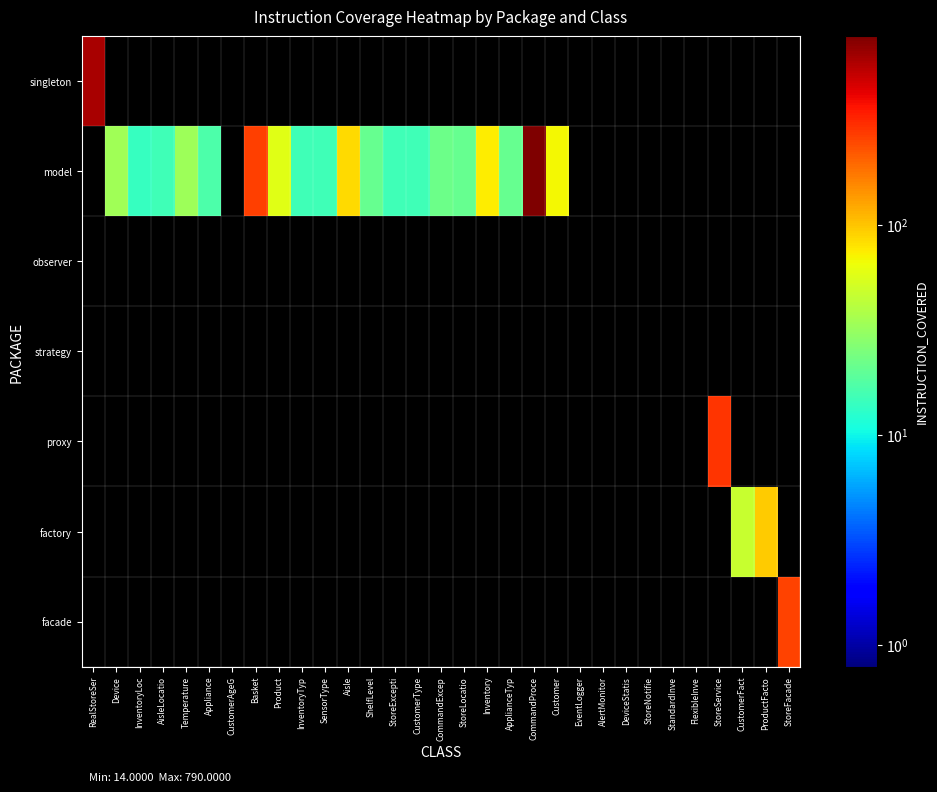

Reading left to right, extract all data points from this chart.

singleton: RealStoreSer=611	Device=0	InventoryLoc=0	AisleLocatio=0	Temperature=0	Appliance=0	CustomerAgeG=0	Basket=0	Product=0	InventoryTyp=0	SensorType=0	Aisle=0	ShelfLevel=0	StoreExcepti=0	CustomerType=0	CommandExcep=0	StoreLocatio=0	Inventory=0	ApplianceTyp=0	CommandProce=0	Customer=0	EventLogger=0	AlertMonitor=0	DeviceStatis=0	StoreNotifie=0	StandardInve=0	FlexibleInve=0	StoreService=0	CustomerFact=0	ProductFacto=0	StoreFacade=0
model: RealStoreSer=0	Device=34	InventoryLoc=14	AisleLocatio=15	Temperature=33	Appliance=17	CustomerAgeG=0	Basket=268	Product=59	InventoryTyp=15	SensorType=15	Aisle=85	ShelfLevel=21	StoreExcepti=15	CustomerType=15	CommandExcep=22	StoreLocatio=21	Inventory=75	ApplianceTyp=21	CommandProce=790	Customer=69	EventLogger=0	AlertMonitor=0	DeviceStatis=0	StoreNotifie=0	StandardInve=0	FlexibleInve=0	StoreService=0	CustomerFact=0	ProductFacto=0	StoreFacade=0
observer: RealStoreSer=0	Device=0	InventoryLoc=0	AisleLocatio=0	Temperature=0	Appliance=0	CustomerAgeG=0	Basket=0	Product=0	InventoryTyp=0	SensorType=0	Aisle=0	ShelfLevel=0	StoreExcepti=0	CustomerType=0	CommandExcep=0	StoreLocatio=0	Inventory=0	ApplianceTyp=0	CommandProce=0	Customer=0	EventLogger=0	AlertMonitor=0	DeviceStatis=0	StoreNotifie=0	StandardInve=0	FlexibleInve=0	StoreService=0	CustomerFact=0	ProductFacto=0	StoreFacade=0
strategy: RealStoreSer=0	Device=0	InventoryLoc=0	AisleLocatio=0	Temperature=0	Appliance=0	CustomerAgeG=0	Basket=0	Product=0	InventoryTyp=0	SensorType=0	Aisle=0	ShelfLevel=0	StoreExcepti=0	CustomerType=0	CommandExcep=0	StoreLocatio=0	Inventory=0	ApplianceTyp=0	CommandProce=0	Customer=0	EventLogger=0	AlertMonitor=0	DeviceStatis=0	StoreNotifie=0	StandardInve=0	FlexibleInve=0	StoreService=0	CustomerFact=0	ProductFacto=0	StoreFacade=0
proxy: RealStoreSer=0	Device=0	InventoryLoc=0	AisleLocatio=0	Temperature=0	Appliance=0	CustomerAgeG=0	Basket=0	Product=0	InventoryTyp=0	SensorType=0	Aisle=0	ShelfLevel=0	StoreExcepti=0	CustomerType=0	CommandExcep=0	StoreLocatio=0	Inventory=0	ApplianceTyp=0	CommandProce=0	Customer=0	EventLogger=0	AlertMonitor=0	DeviceStatis=0	StoreNotifie=0	StandardInve=0	FlexibleInve=0	StoreService=284	CustomerFact=0	ProductFacto=0	StoreFacade=0
factory: RealStoreSer=0	Device=0	InventoryLoc=0	AisleLocatio=0	Temperature=0	Appliance=0	CustomerAgeG=0	Basket=0	Product=0	InventoryTyp=0	SensorType=0	Aisle=0	ShelfLevel=0	StoreExcepti=0	CustomerType=0	CommandExcep=0	StoreLocatio=0	Inventory=0	ApplianceTyp=0	CommandProce=0	Customer=0	EventLogger=0	AlertMonitor=0	DeviceStatis=0	StoreNotifie=0	StandardInve=0	FlexibleInve=0	StoreService=0	CustomerFact=47	ProductFacto=96	StoreFacade=0
facade: RealStoreSer=0	Device=0	InventoryLoc=0	AisleLocatio=0	Temperature=0	Appliance=0	CustomerAgeG=0	Basket=0	Product=0	InventoryTyp=0	SensorType=0	Aisle=0	ShelfLevel=0	StoreExcepti=0	CustomerType=0	CommandExcep=0	StoreLocatio=0	Inventory=0	ApplianceTyp=0	CommandProce=0	Customer=0	EventLogger=0	AlertMonitor=0	DeviceStatis=0	StoreNotifie=0	StandardInve=0	FlexibleInve=0	StoreService=0	CustomerFact=0	ProductFacto=0	StoreFacade=259